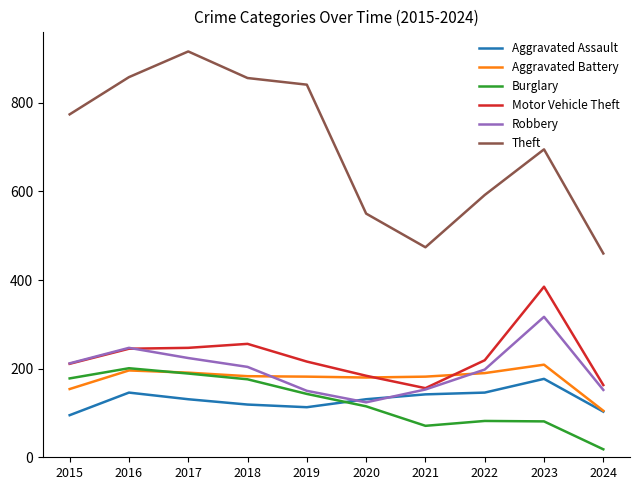

Read the Aggravated Battery value at 2022.

190